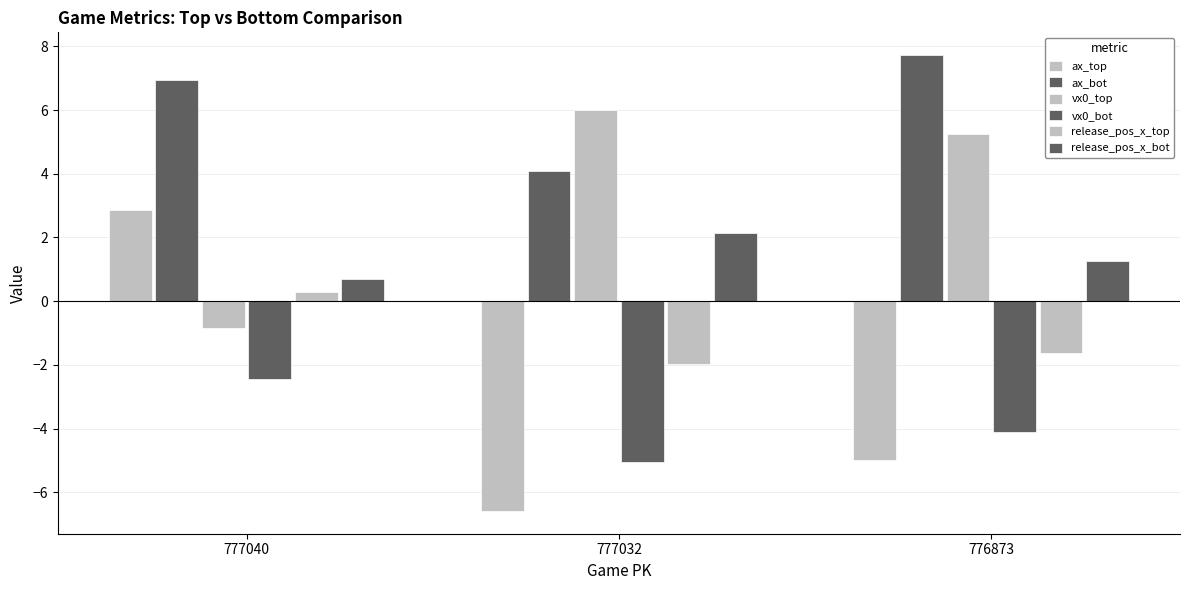

How many positive values does the ax_top series have?

1